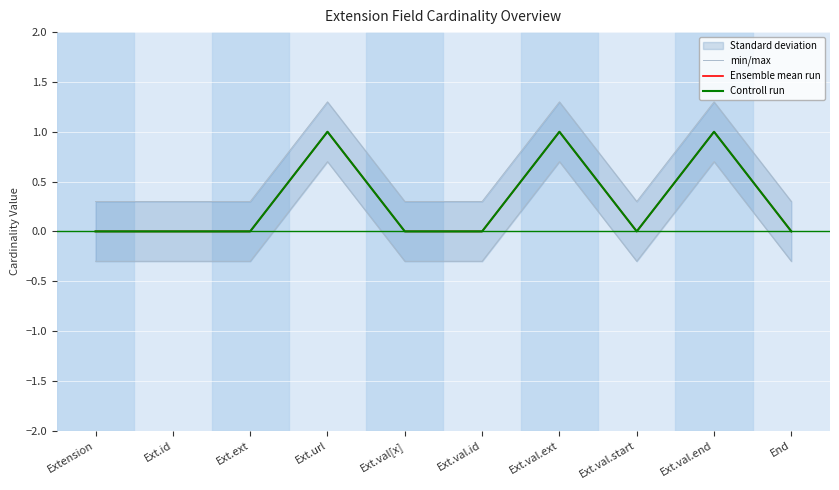

Where is min/max nearest to the value 0?

Extension